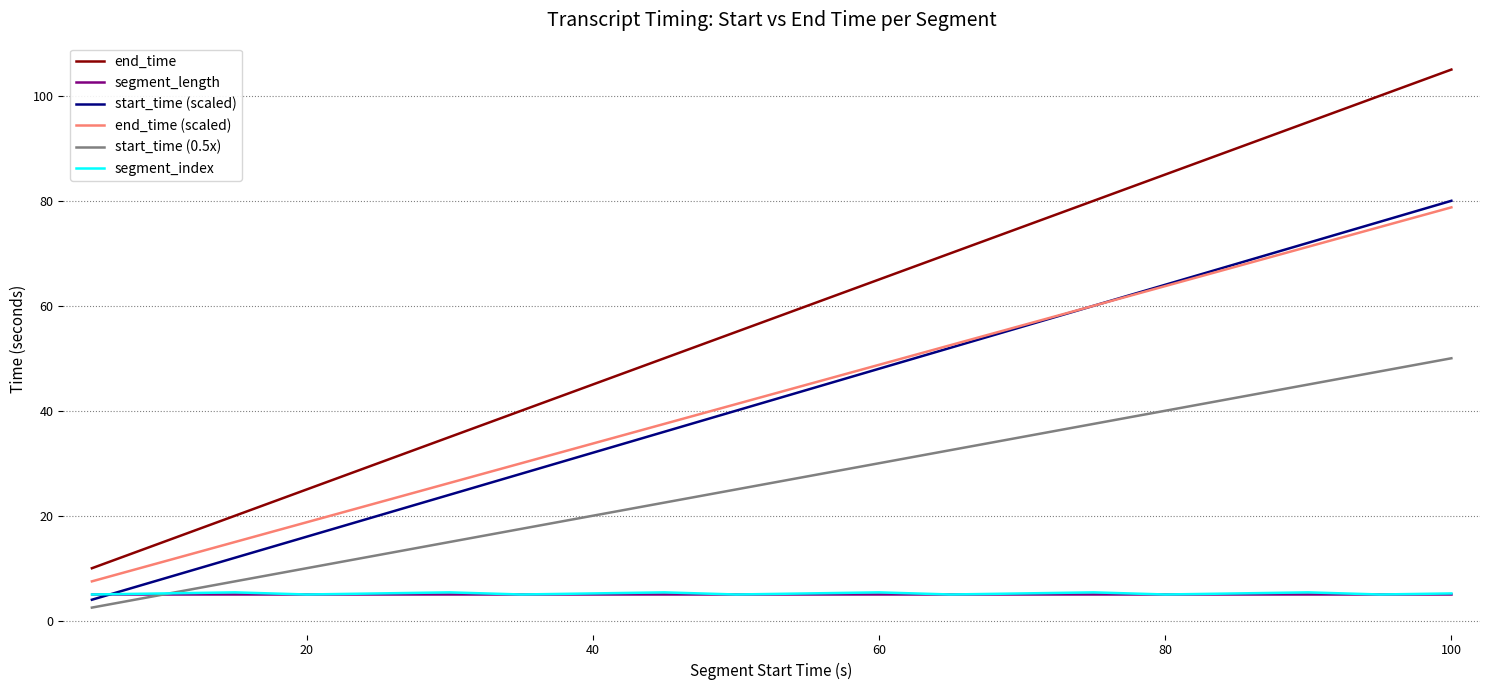

What is the greatest value displayed?

105.0